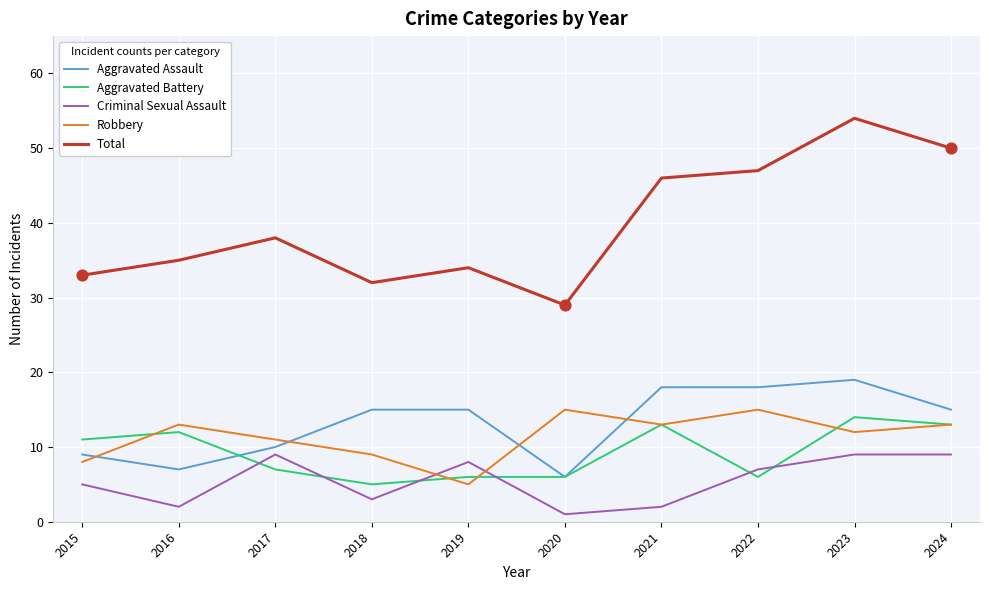

What is the total value across all series at 2021?

92